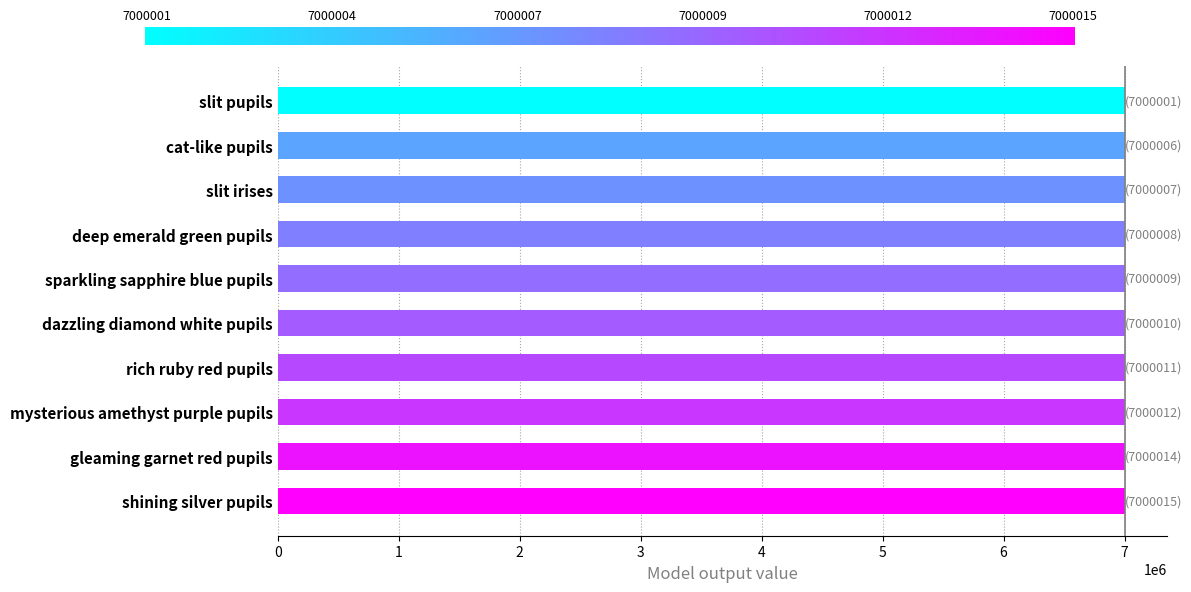

What is the greatest value displayed?

7000015